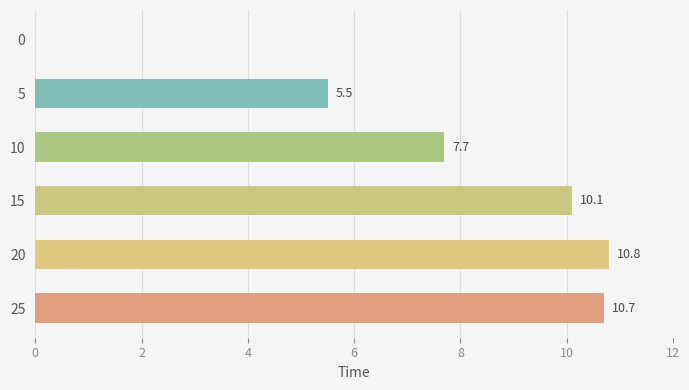

What is the sum of the values at 25 and 0?

10.7